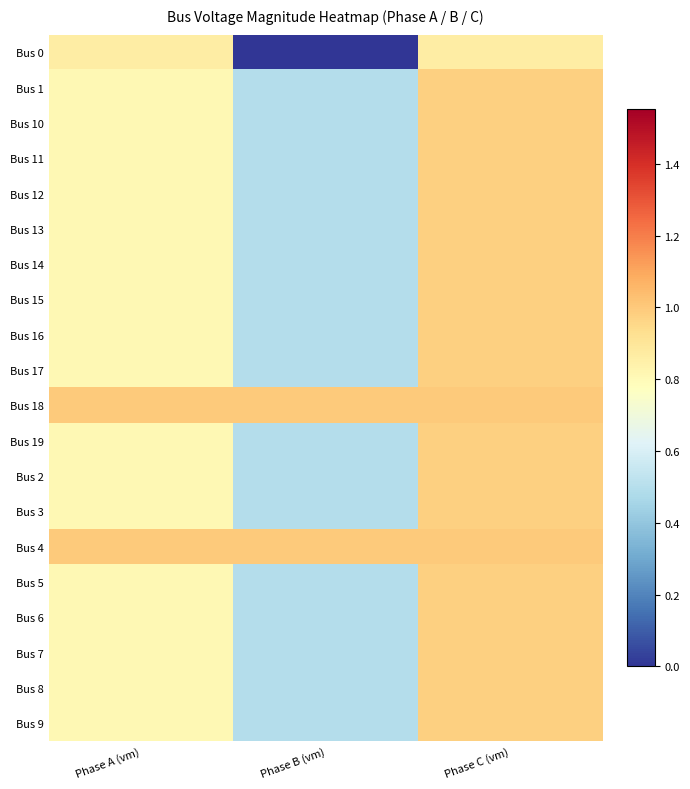

Which series has the widest spread of values?

Bus 0